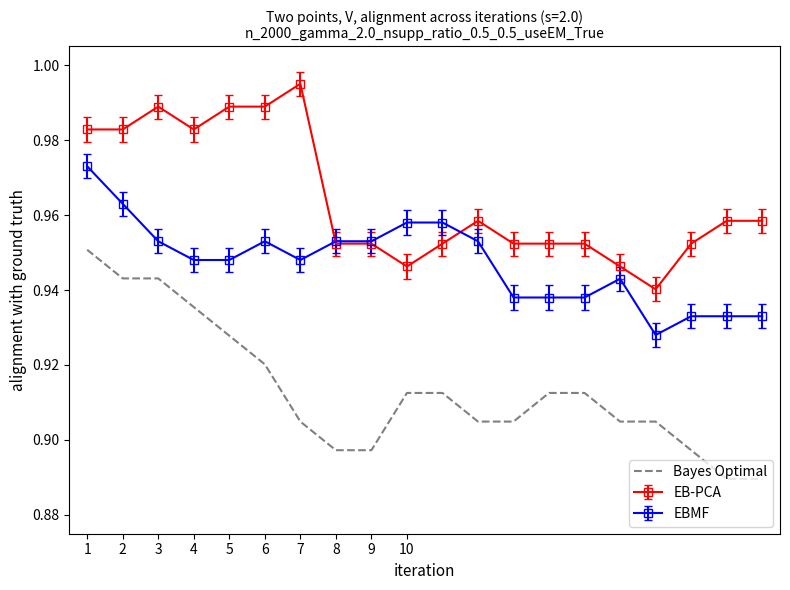

True or false: Bayes Optimal and EB-PCA cross at least once.

False